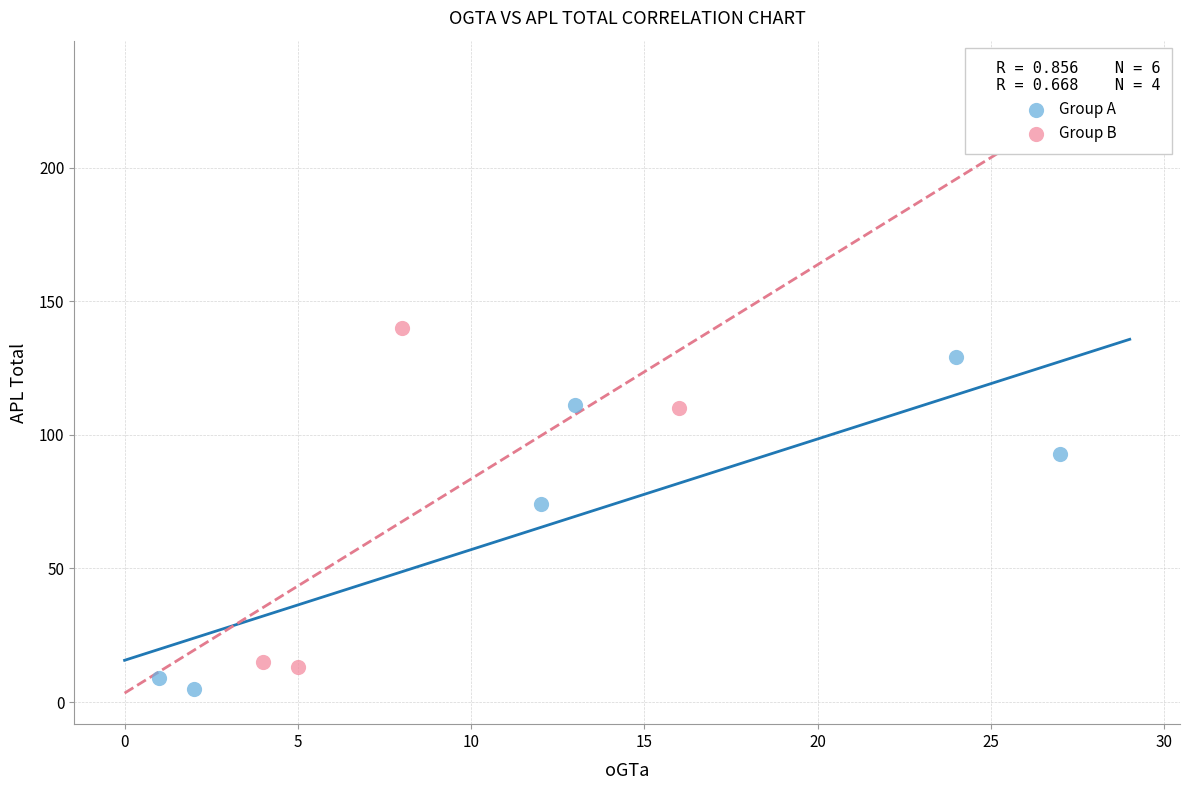

What are all the series names shown in the legend?

Group A, Group B